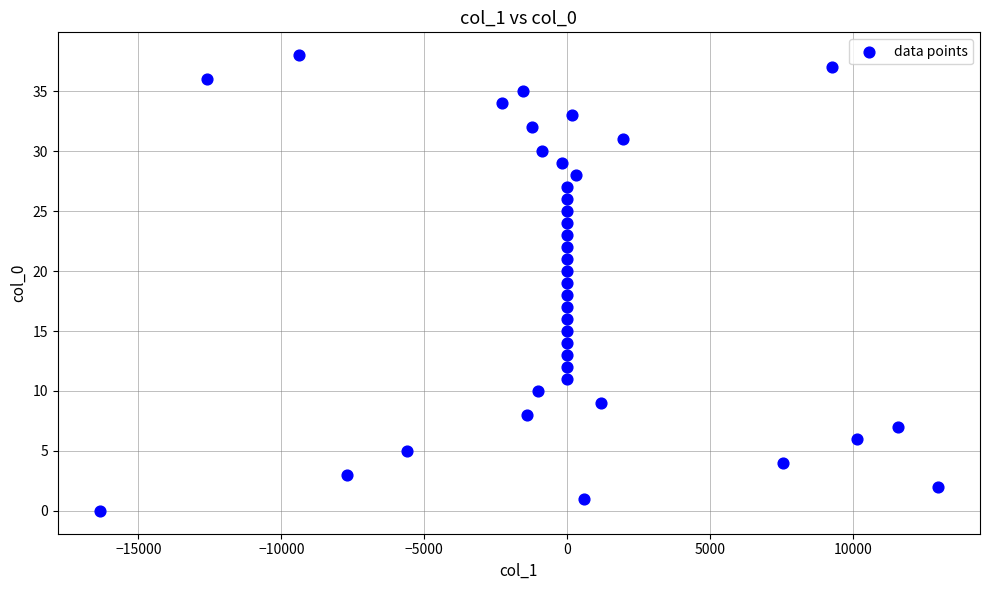

What is the range of Y values (max minus min)?

38